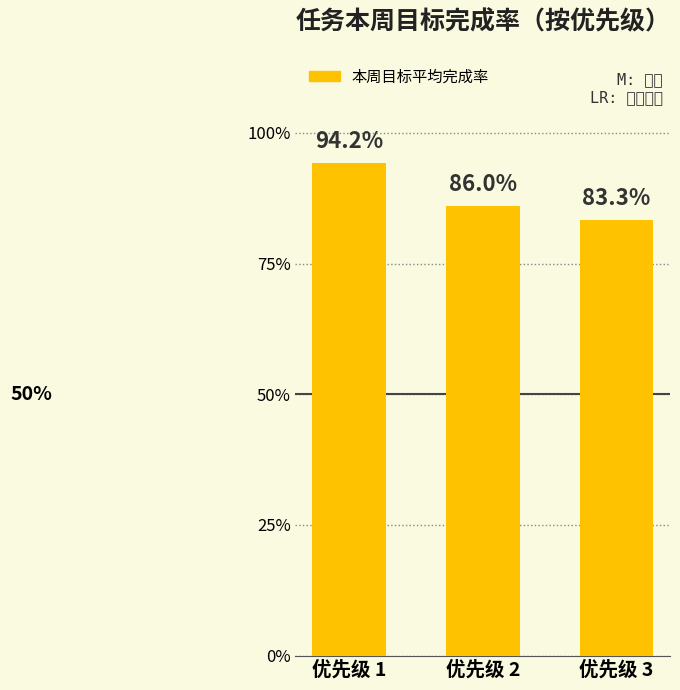

What is the value of the 1st bar from the left?

0.9